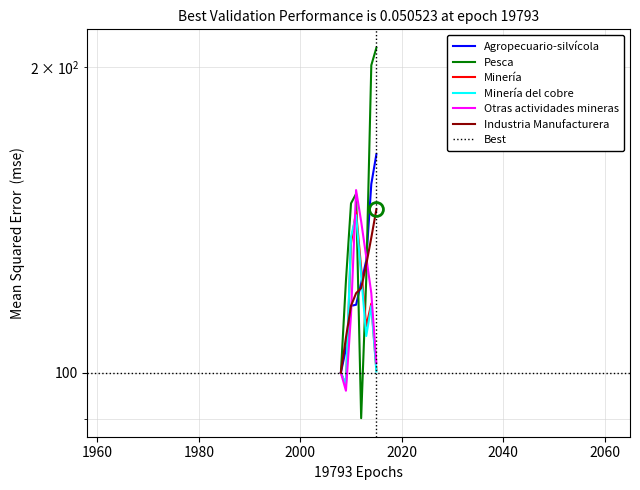

Reading left to right, transcribe all the data shown in this chart.

Agropecuario-silvícola: 100.0	105.6	116.4	116.7	122.6	129.0	153.5	164.2
Pesca: 100.0	123.2	146.9	150.1	90.2	123.6	201.0	209.1
Minería: 100.0	97.3	134.2	144.2	126.8	111.1	117.0	100.7
Minería del cobre: 100.0	97.4	136.2	143.0	124.9	108.7	116.4	100.3
Otras actividades mineras: 100.0	96.0	114.1	151.4	141.0	130.1	119.8	102.2
Industria Manufacturera: 100.0	108.3	116.4	119.8	121.2	127.8	135.9	144.9